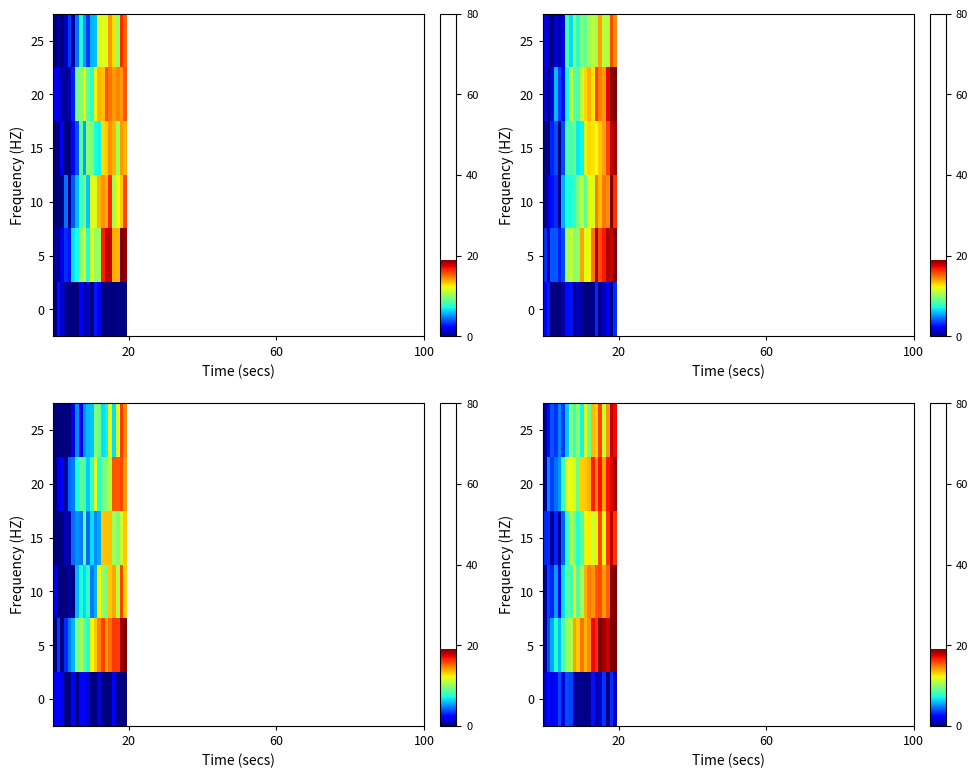

What is the difference between the highest and lowest values at 12?

14.4